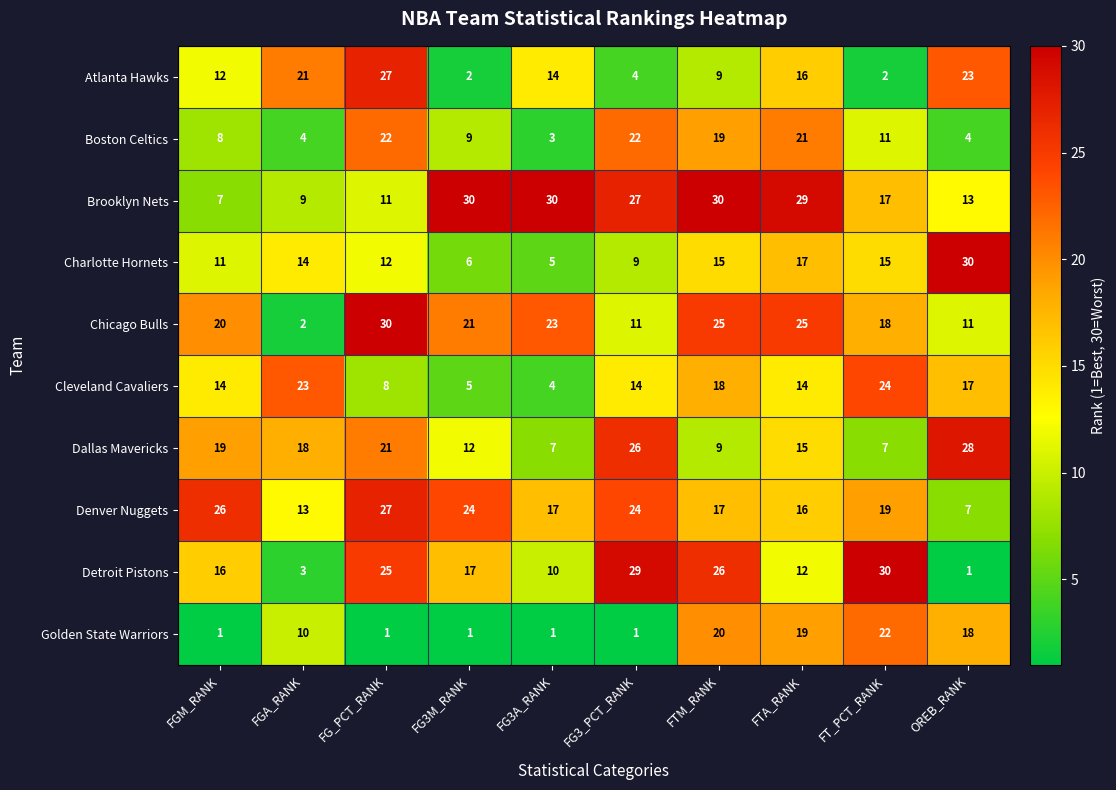

How many data points in Boston Celtics are less than 11?

5